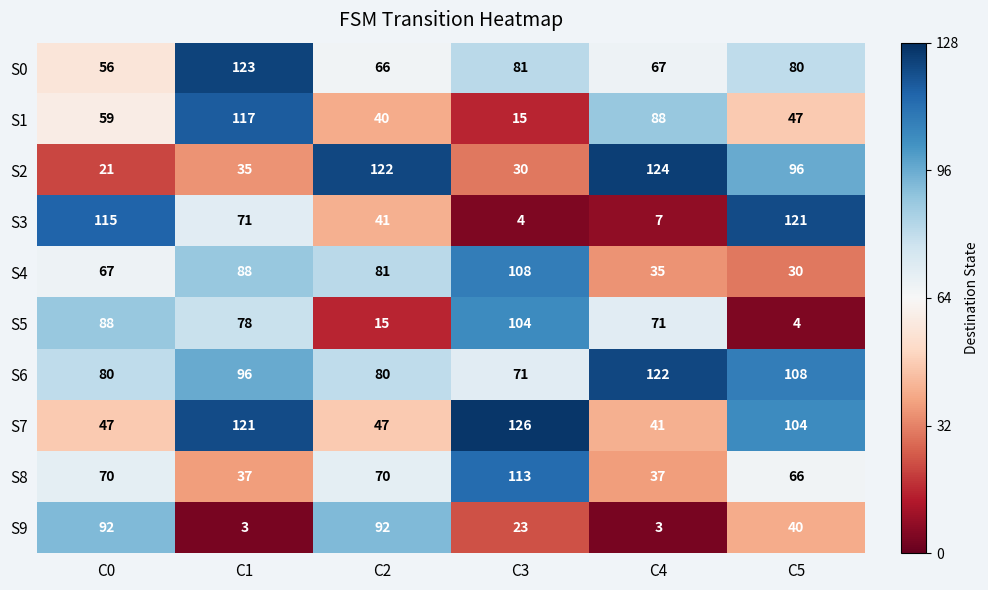

At which label does S0 reach its minimum?

C0